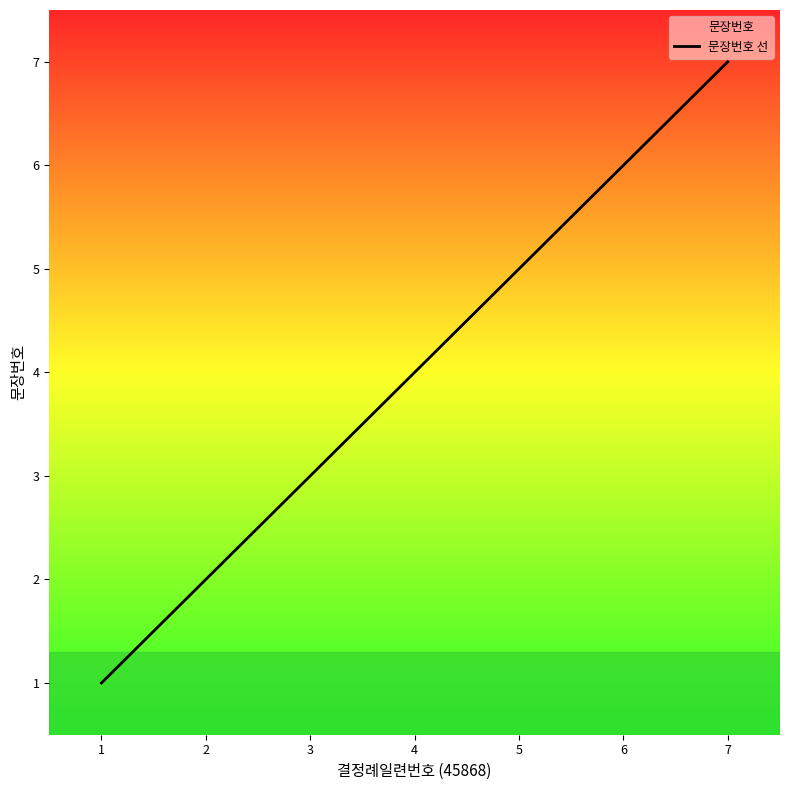

True or false: there are more than 0 points higher than both neighbors.

False